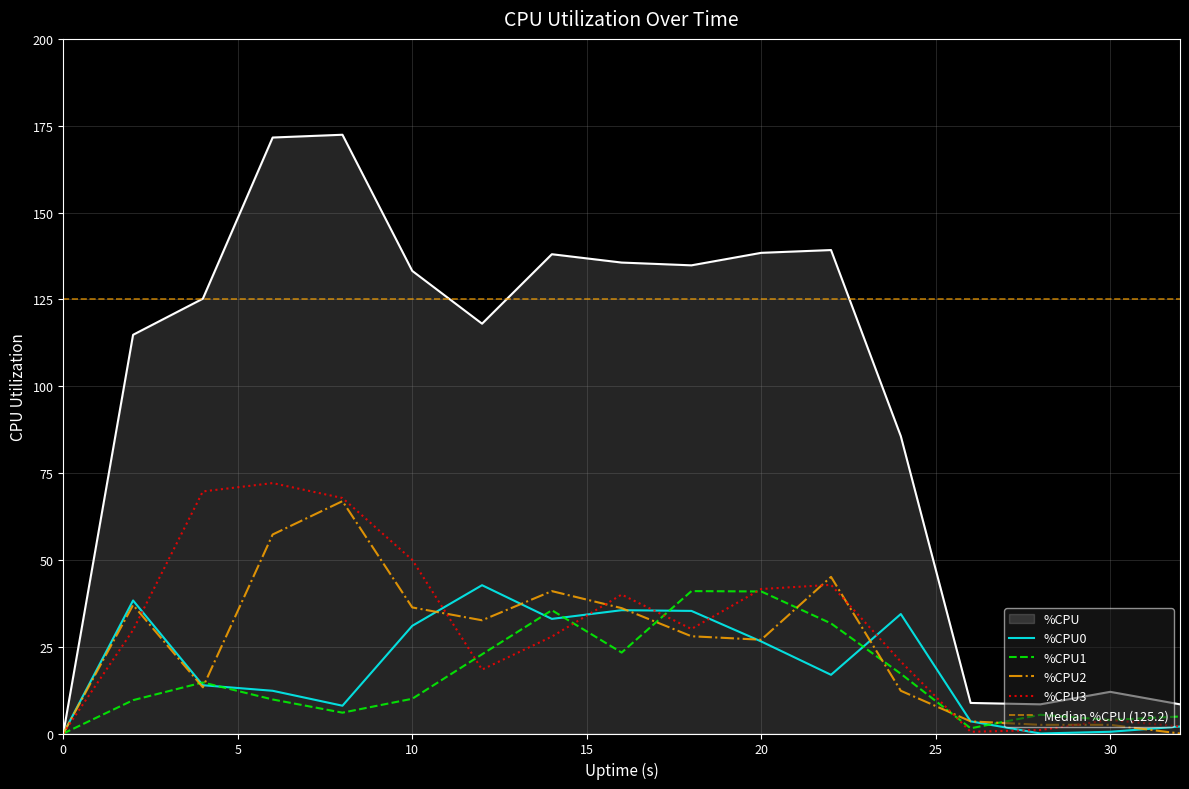

At how many categories does at least one series exceed 31?

12